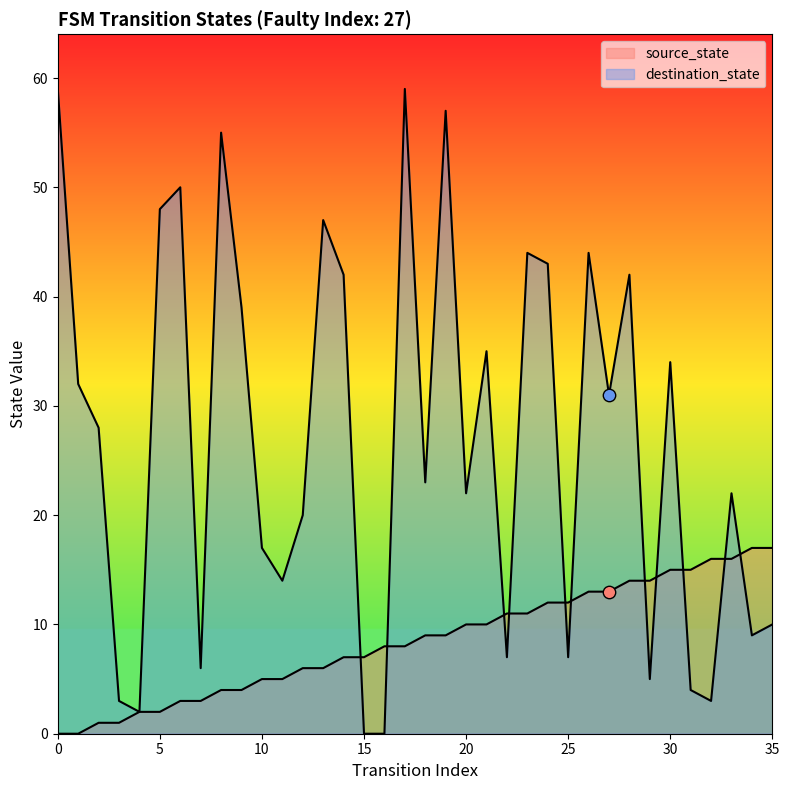

What are all the series names shown in the legend?

source_state, destination_state